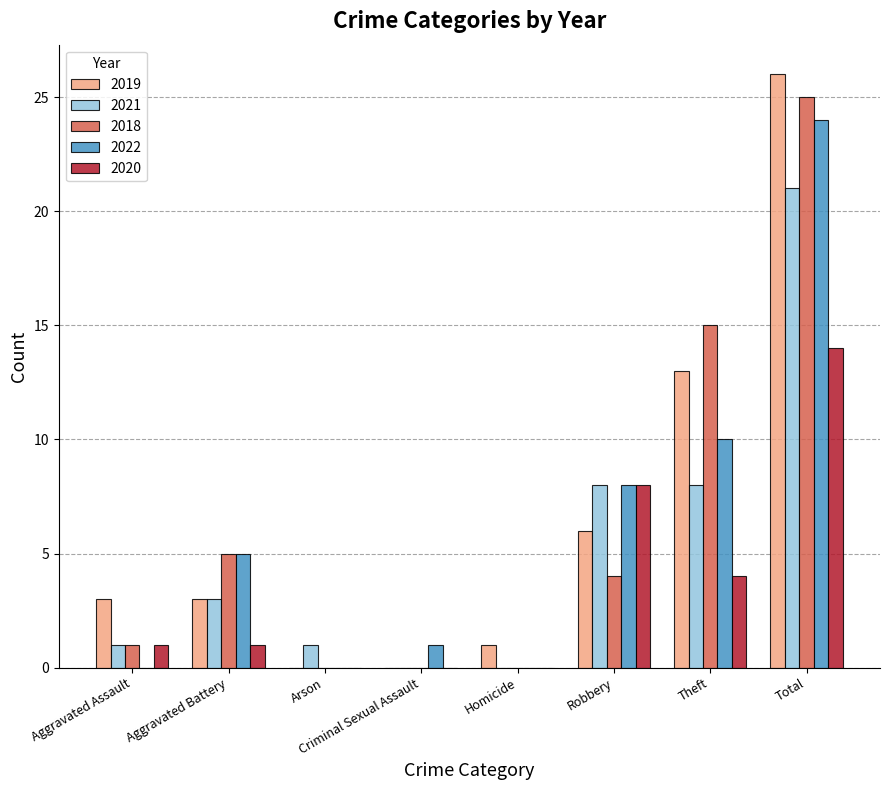

What is the maximum value shown in the chart?

26